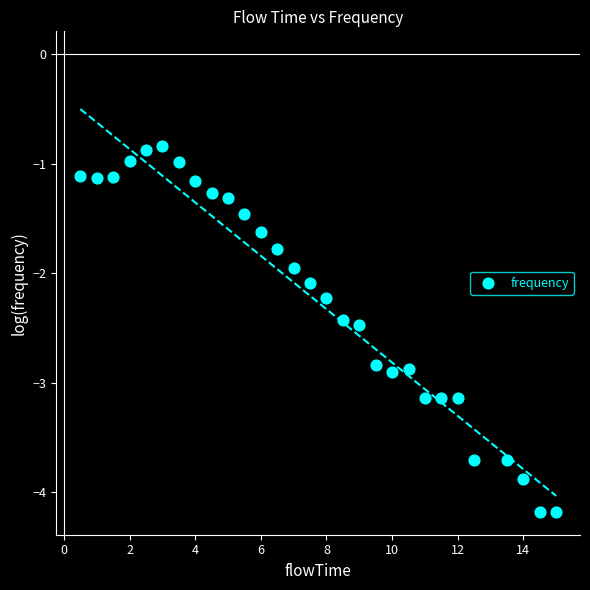

What is the range of X values (max minus min)?

14.5